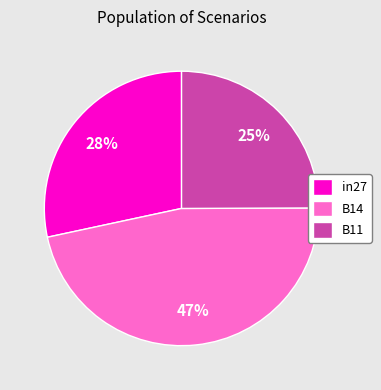

To the nearest percent, what is the difference between the largest and smallest slice percentages?

22%